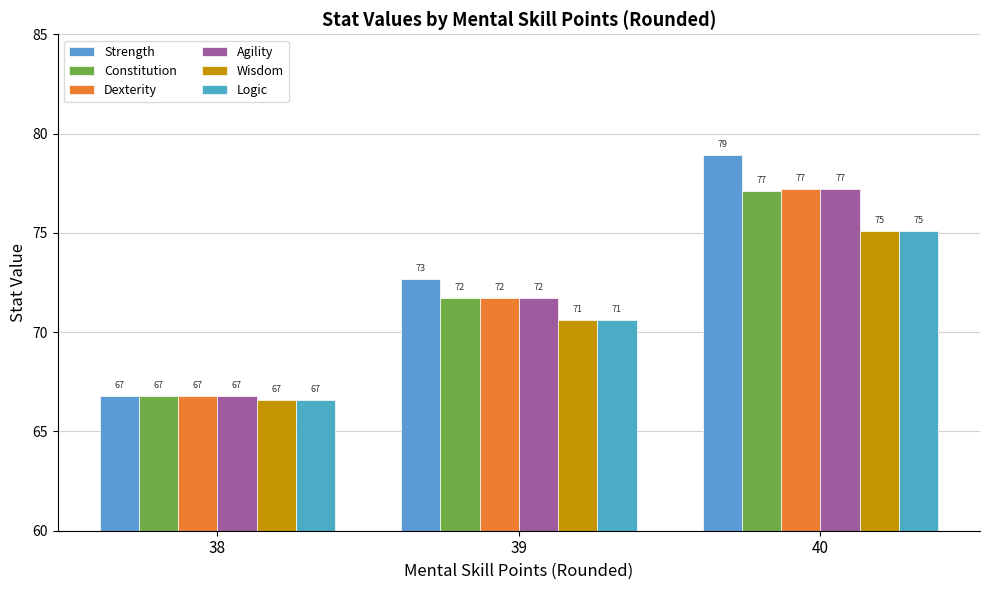

At which label is Logic closest to 70?

39